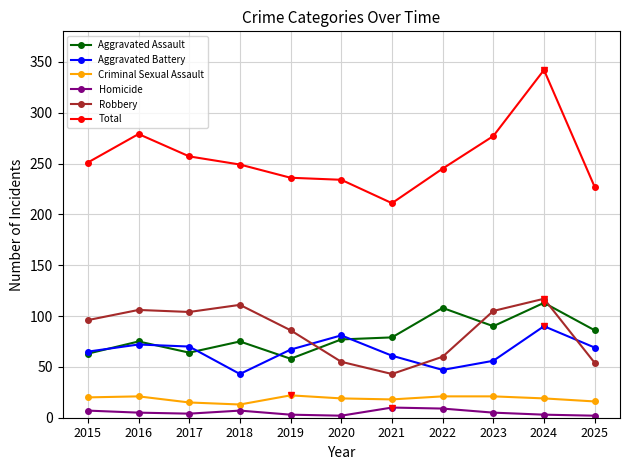

What are all the series names shown in the legend?

Aggravated Assault, Aggravated Battery, Criminal Sexual Assault, Homicide, Robbery, Total